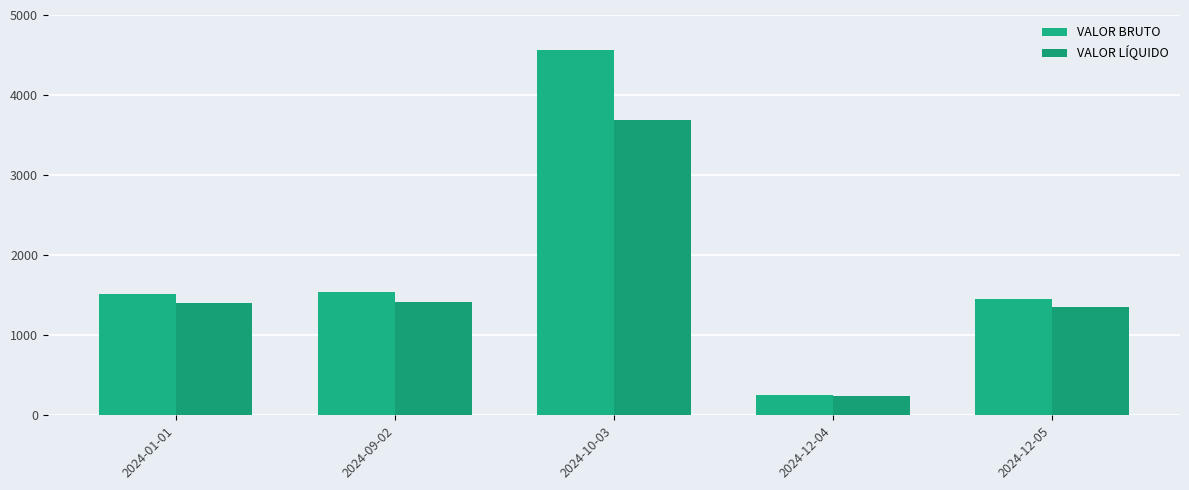

How many values in the VALOR LÍQUIDO series are below 1404?

2